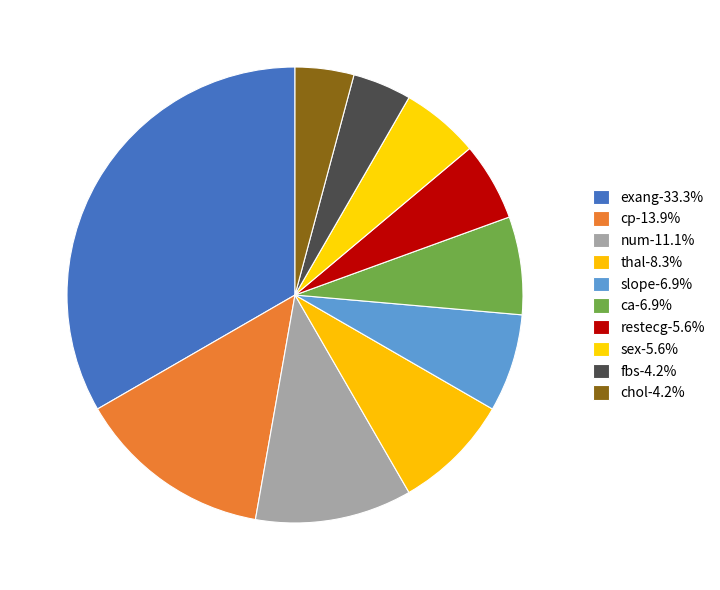

Is there any slice that represents more than half of the pie?

No